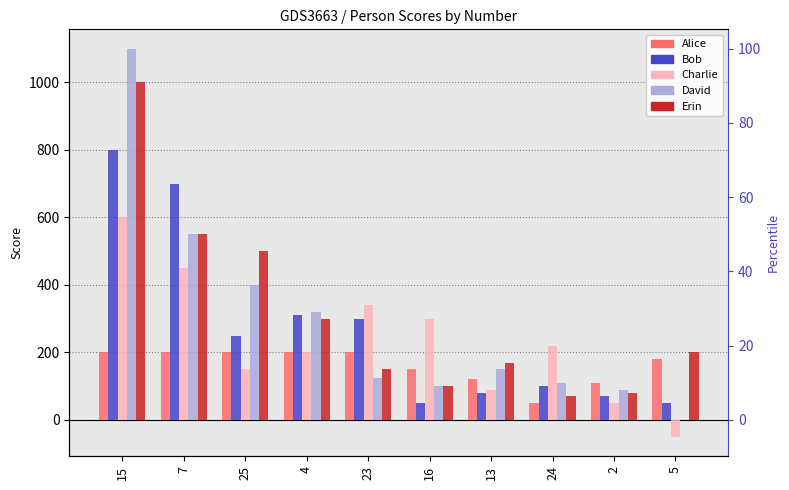

How many bars are there in total?

50